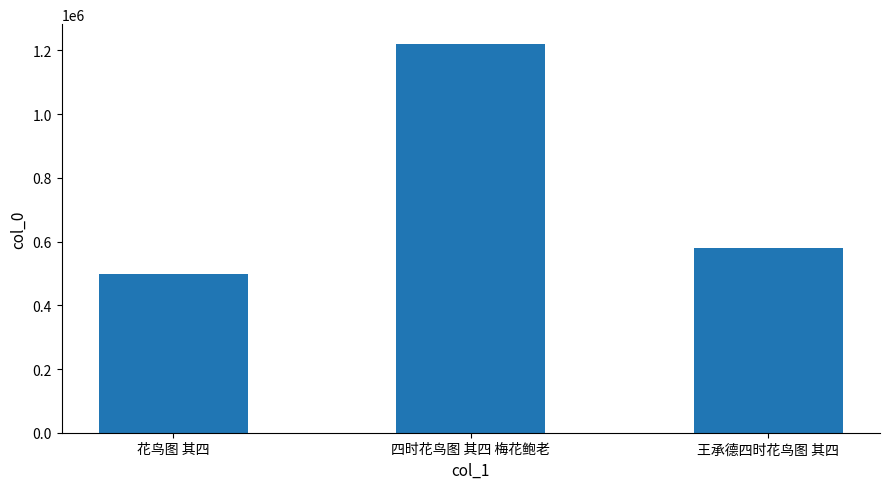

Are the bars horizontal?

No